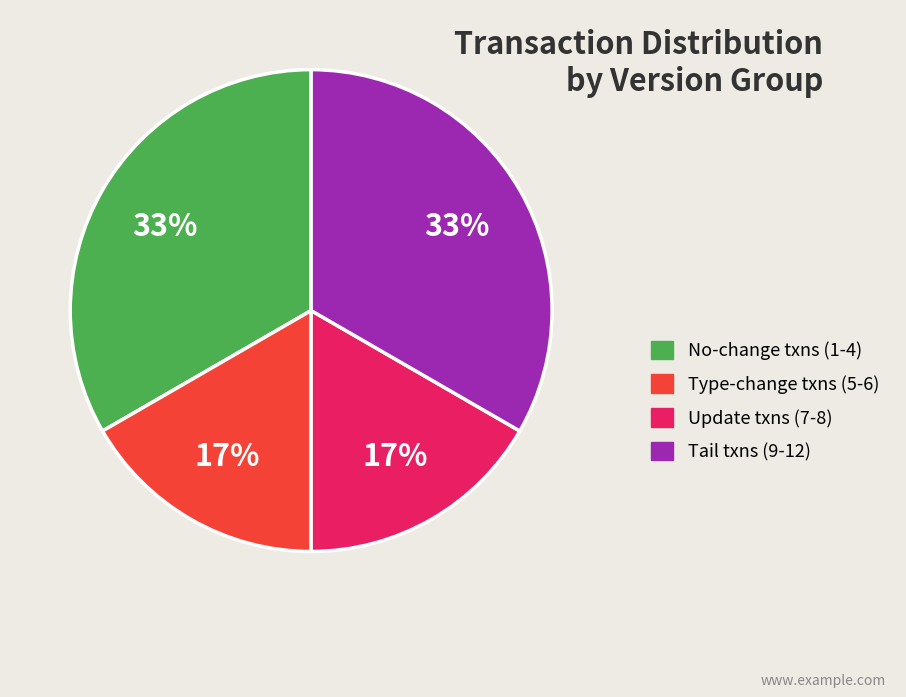

Does any single category account for the majority?

No